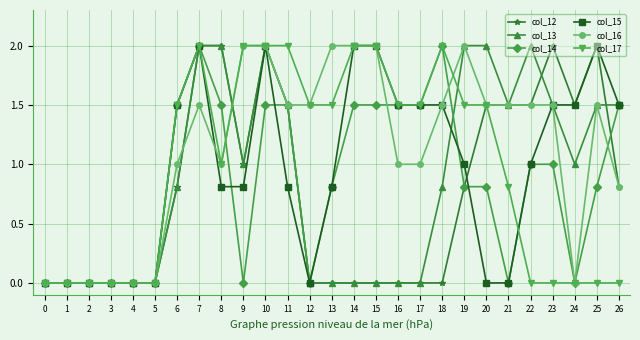

The value of col_14 at 13 is 0.8. True or false?

True